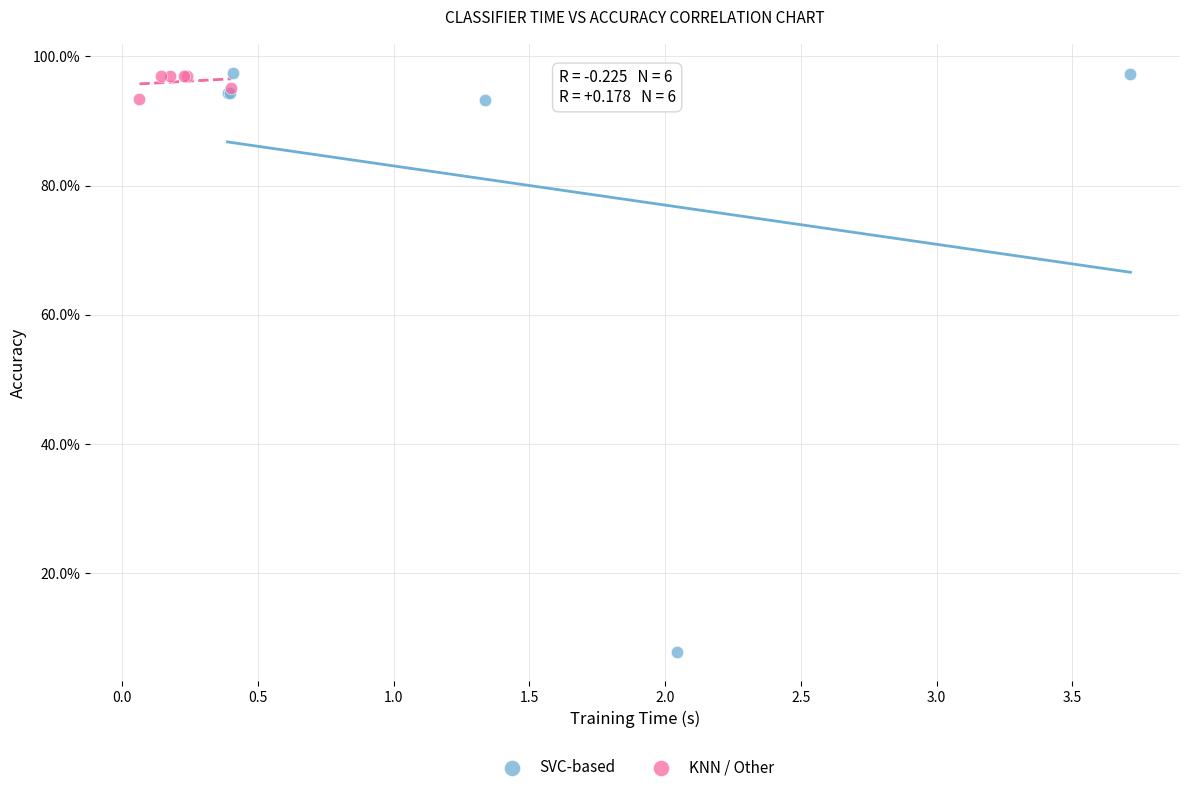

What are all the series names shown in the legend?

SVC-based, KNN / Other